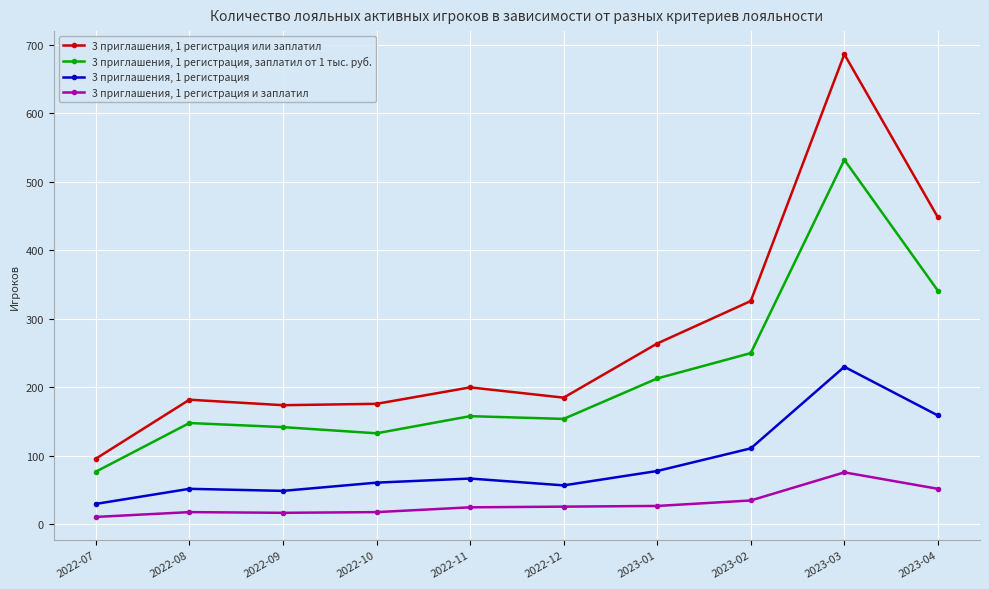

What is the label of the 6th point from the right?

2022-11